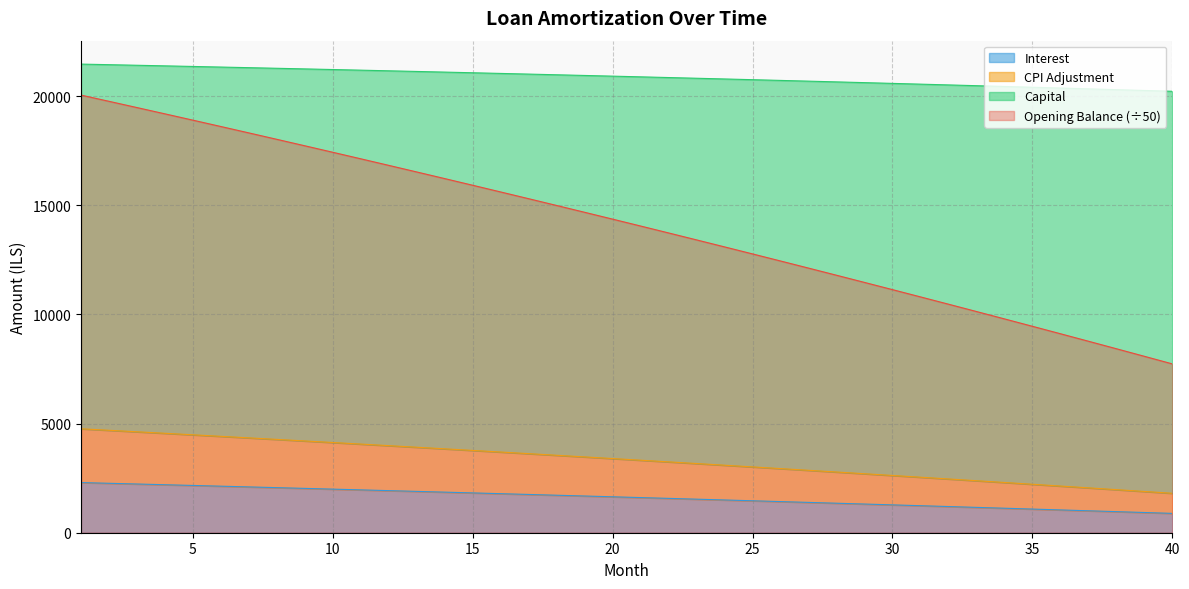

What is the minimum value for Opening Balance (÷50)?

7735.2